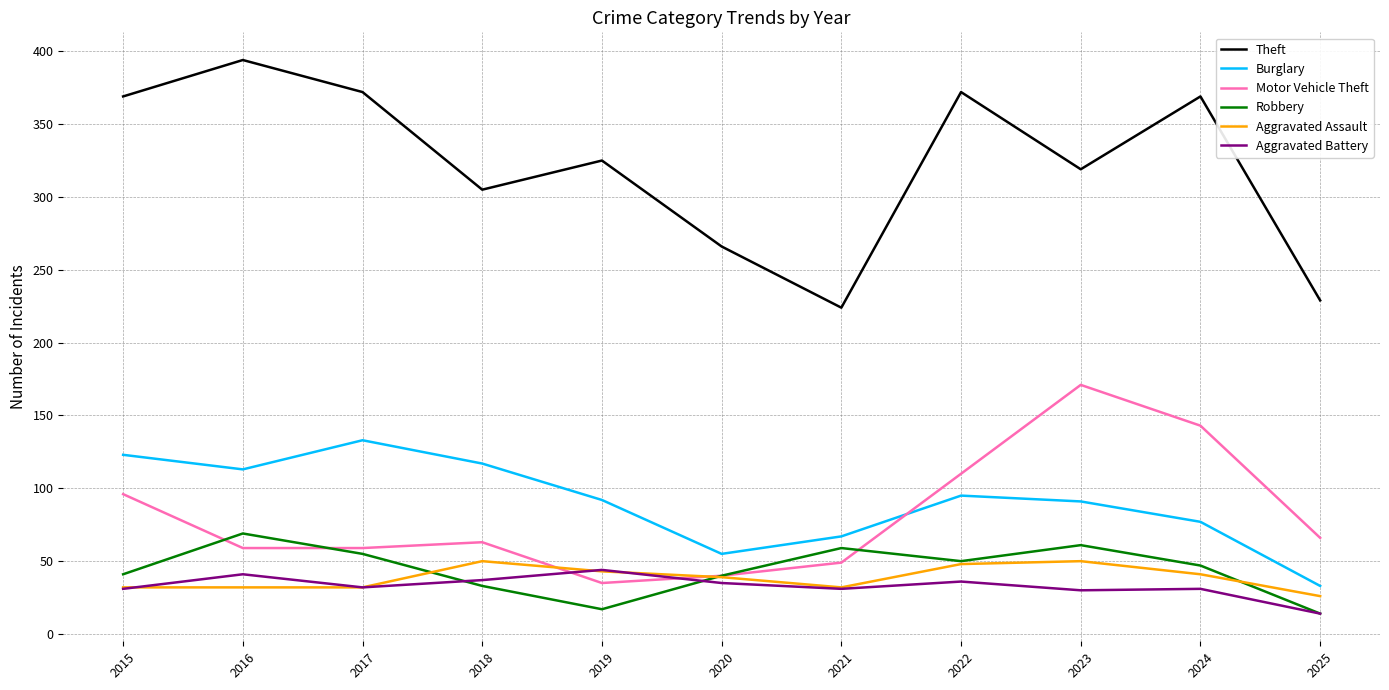

Rank the series at 2024 from lowest to highest value.

Aggravated Battery, Aggravated Assault, Robbery, Burglary, Motor Vehicle Theft, Theft